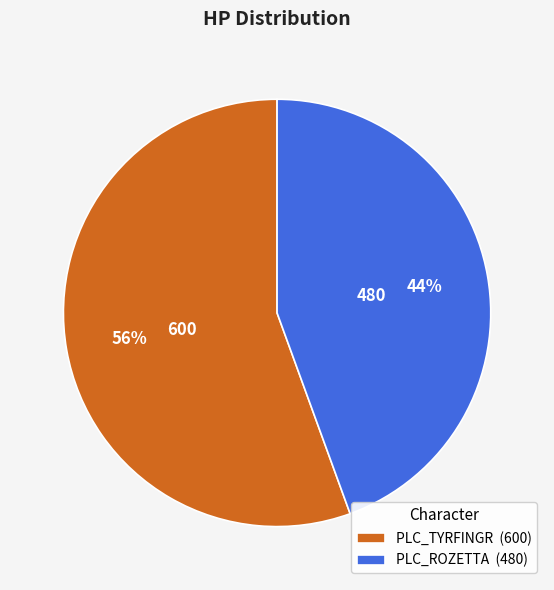

Between PLC_TYRFINGR (600) and PLC_ROZETTA (480), which is larger?

PLC_TYRFINGR (600)